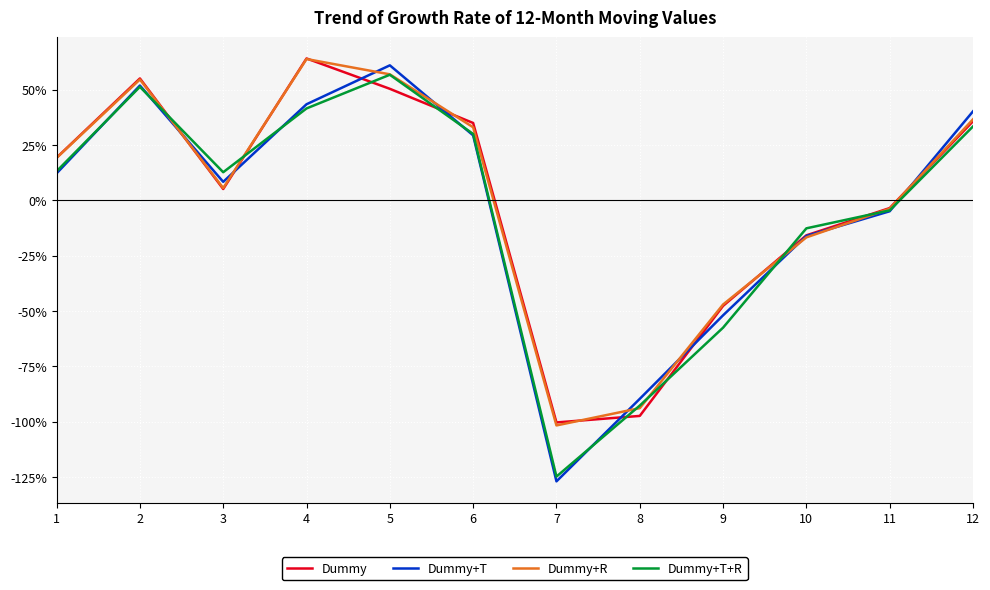

What are all the series names shown in the legend?

Dummy, Dummy+T, Dummy+R, Dummy+T+R